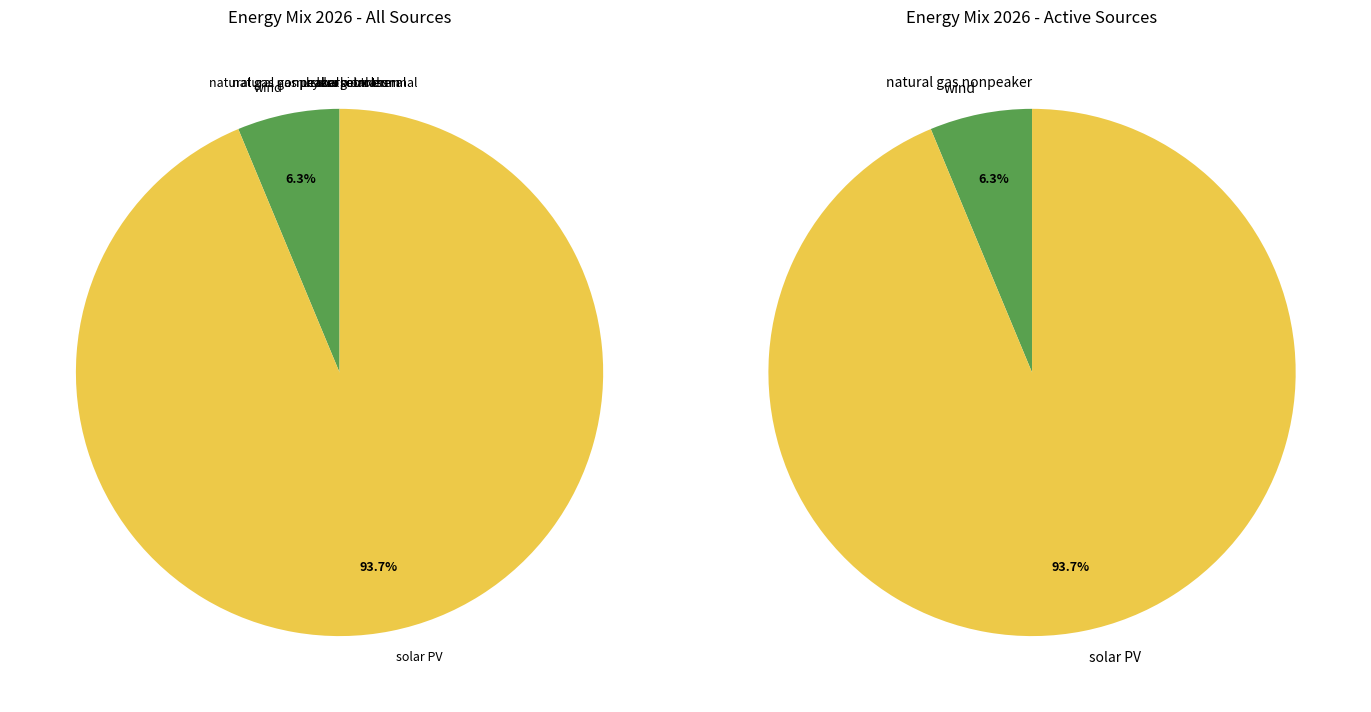

Count the number of slices in the pie.

11